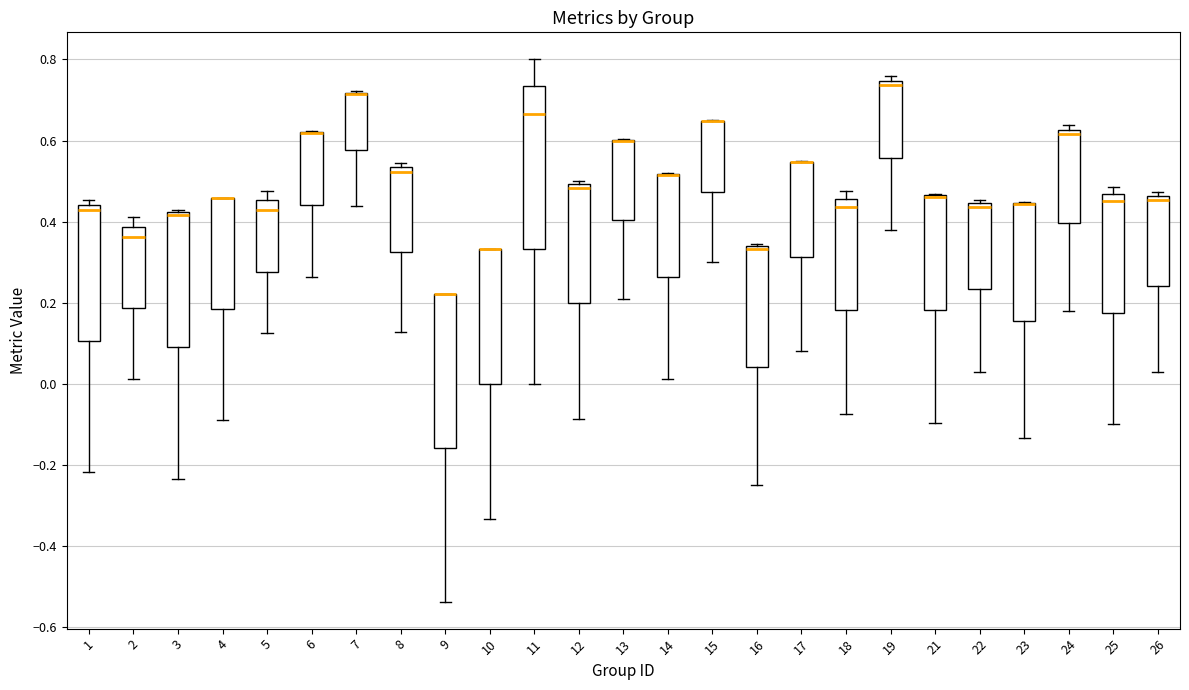

Comparing the boxes themselves (not the whiskers), which one is the tallest?

11